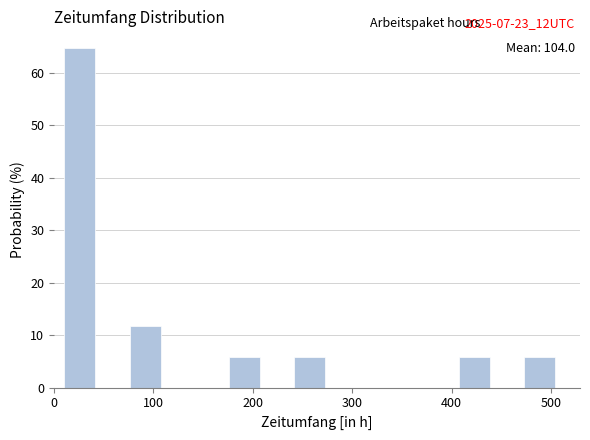

Read against the x-axis, roughly where is the centre of the tallest bar?

30